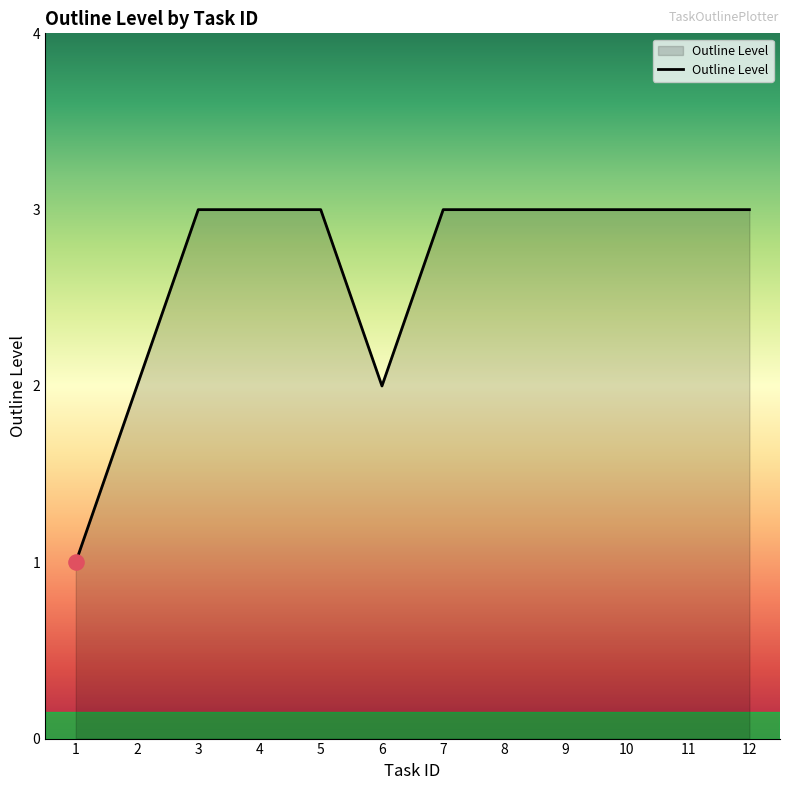

Between 6 and 12, which is larger?

12